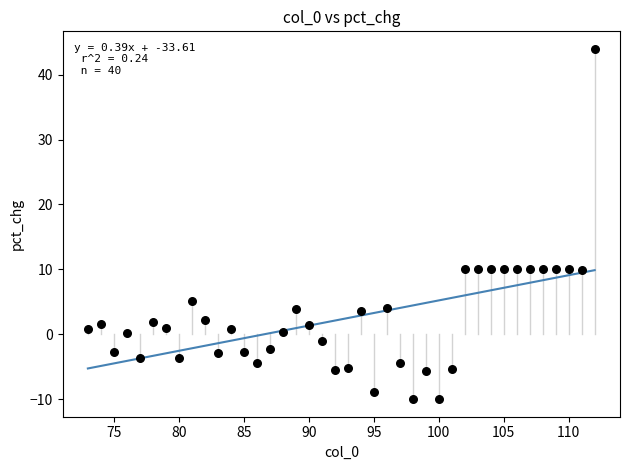

What is the range of X values (max minus min)?

39.0